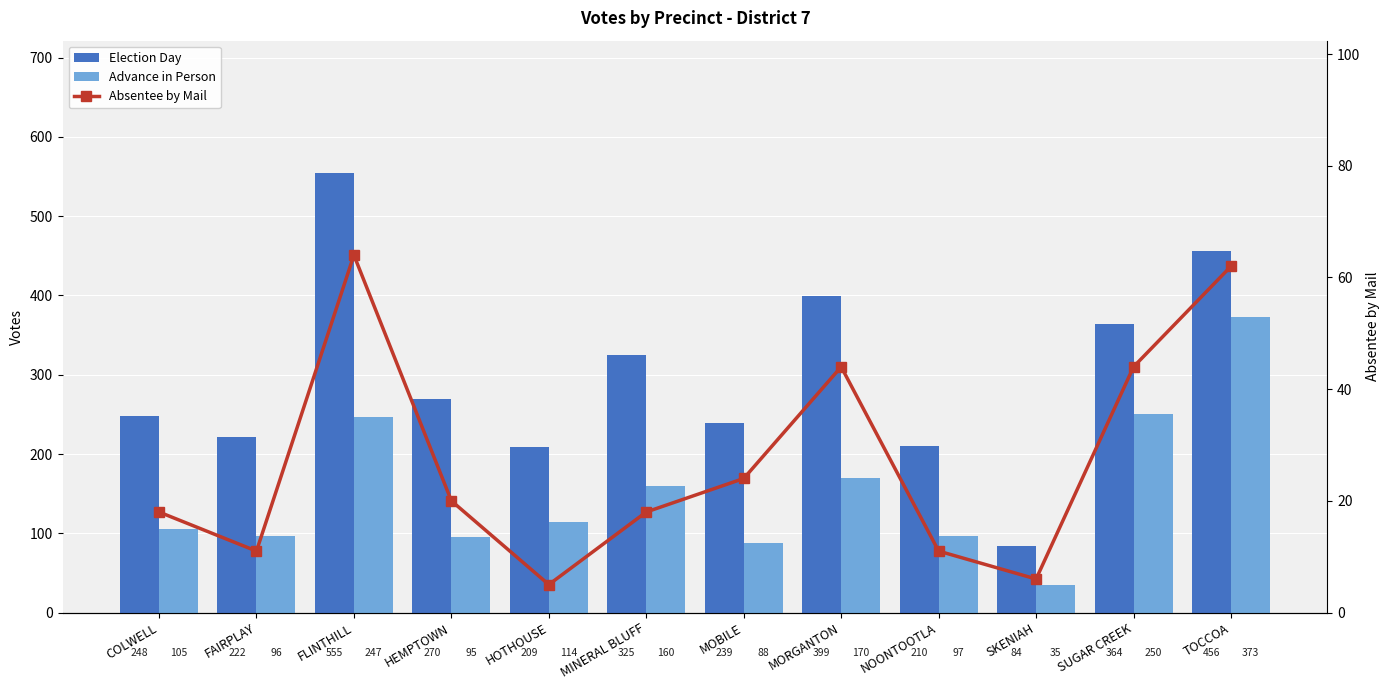

Which series has the largest range (max minus min)?

Election Day